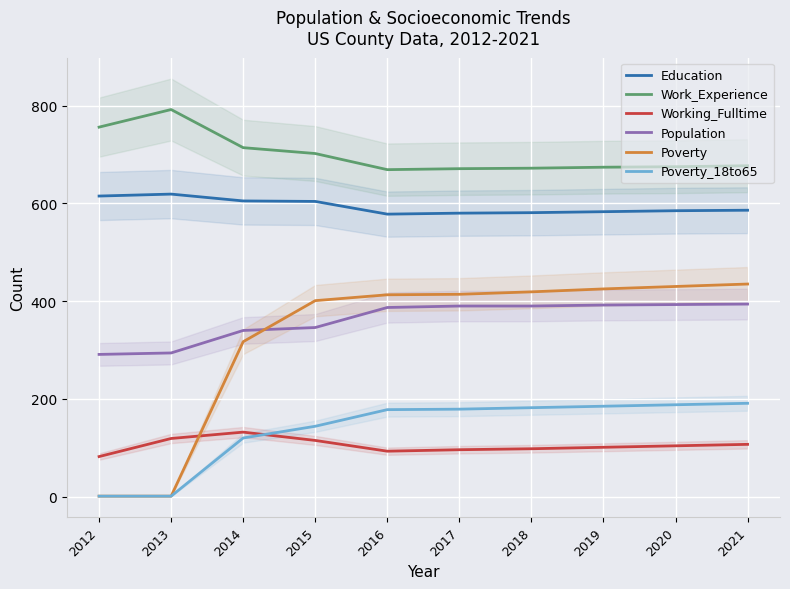

What is the minimum value for Education?

578